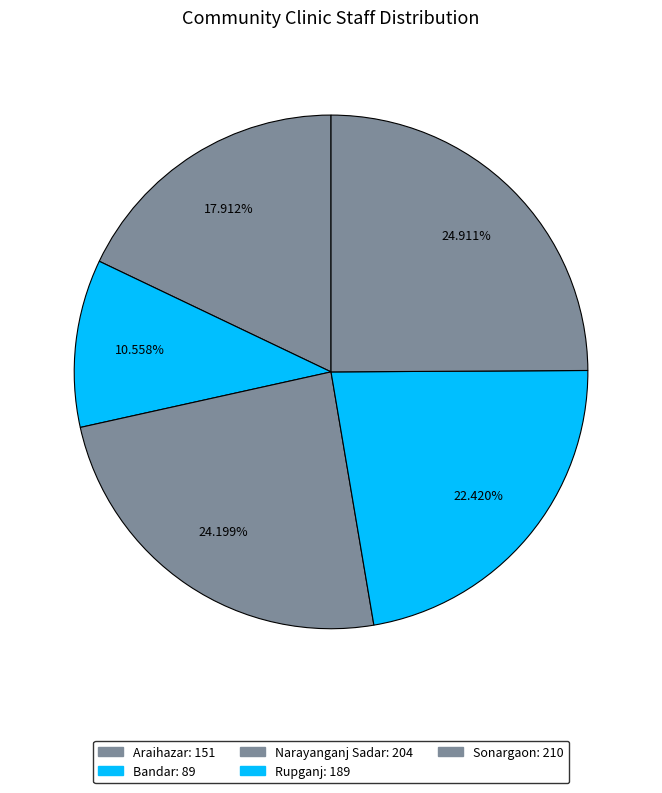

What percentage do Rupganj and Araihazar together represent?

40.3%